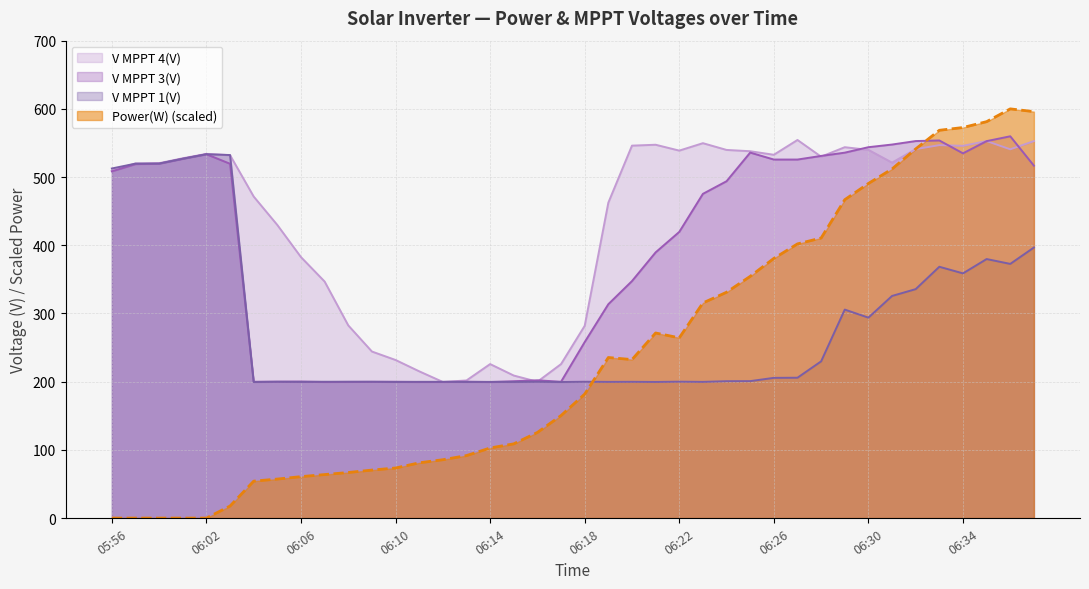

Is it true that V MPPT 3(V) equals 559.8 at 06:36?

True